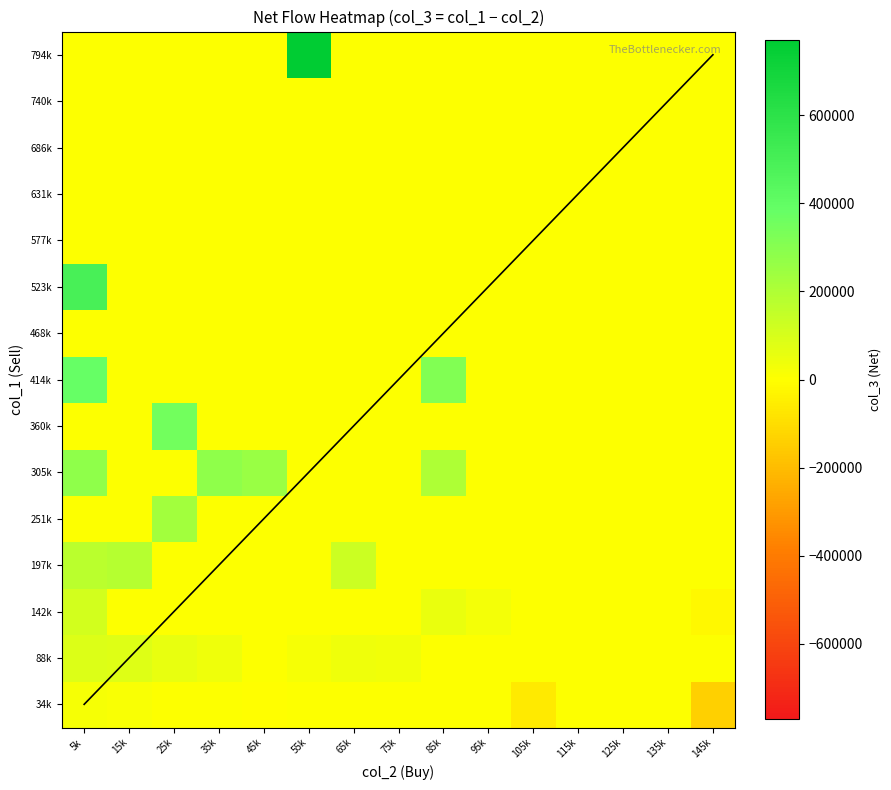

Rank the series at 65k from lowest to highest value.

34k, 142k, 251k, 305k, 360k, 414k, 468k, 523k, 577k, 631k, 686k, 740k, 794k, 88k, 197k